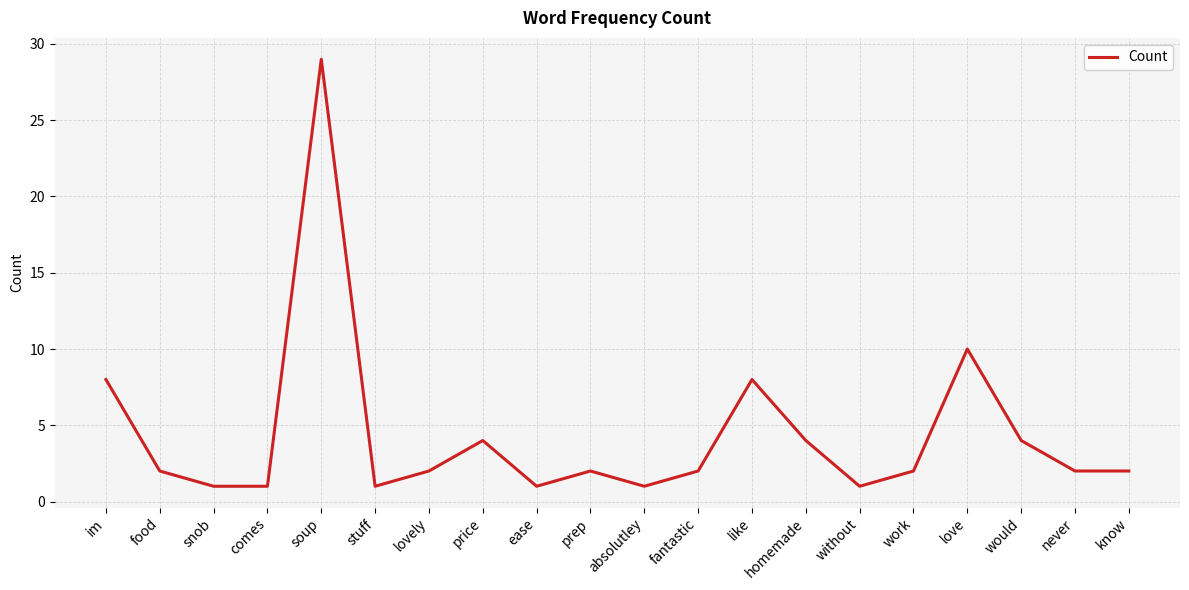

Reading right to left, what are all the values shown in this chart?

know=2	never=2	would=4	love=10	work=2	without=1	homemade=4	like=8	fantastic=2	absolutley=1	prep=2	ease=1	price=4	lovely=2	stuff=1	soup=29	comes=1	snob=1	food=2	im=8